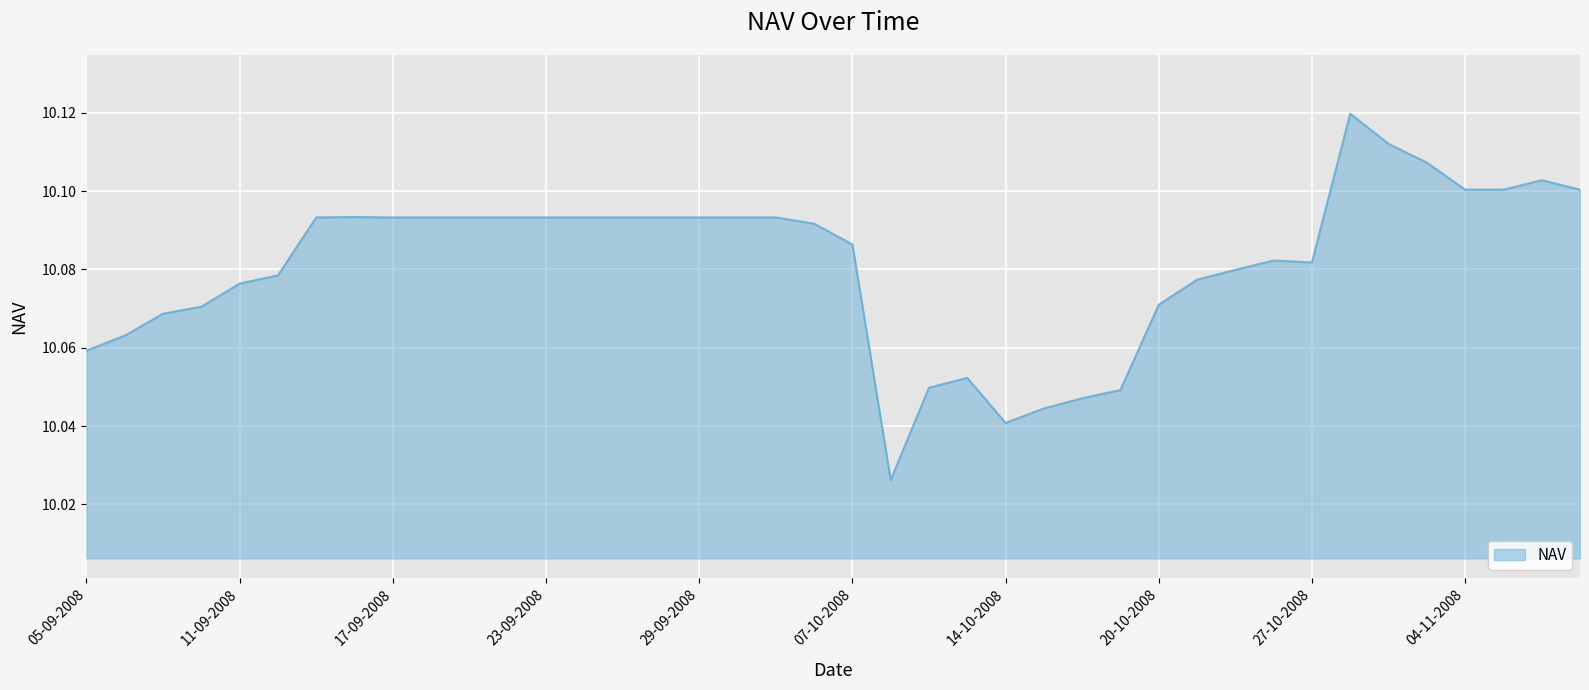

Does the chart display data point markers on the line(s)?

No